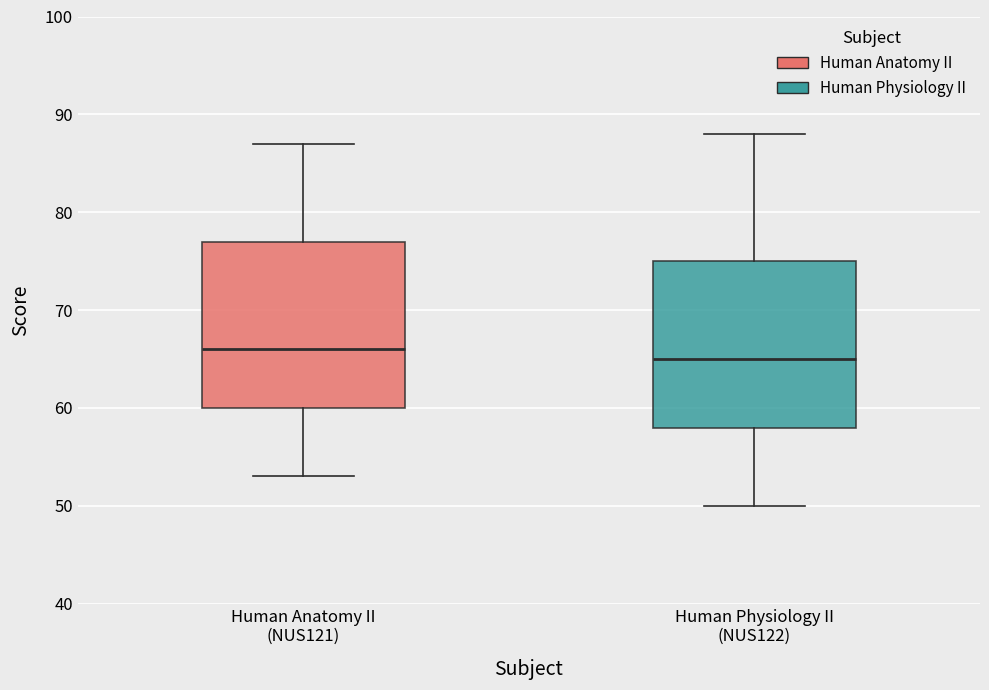

Where does the median line of the box for Human Physiology II (NUS122) sit on the y-axis? The values are not printed on the chart, so give them approximately, as read against the axis.

65